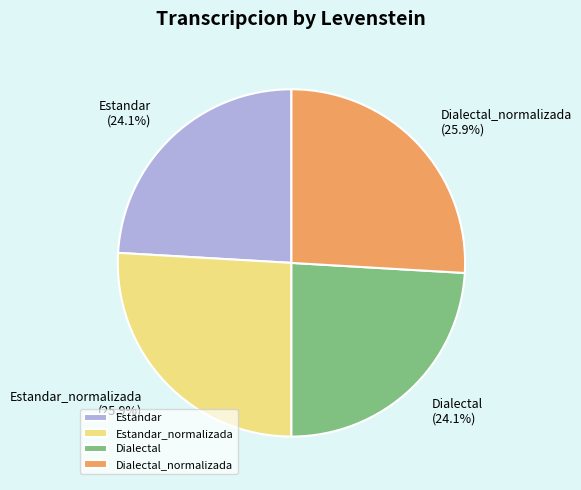

Between Dialectal and Estandar_normalizada, which is larger?

Estandar_normalizada